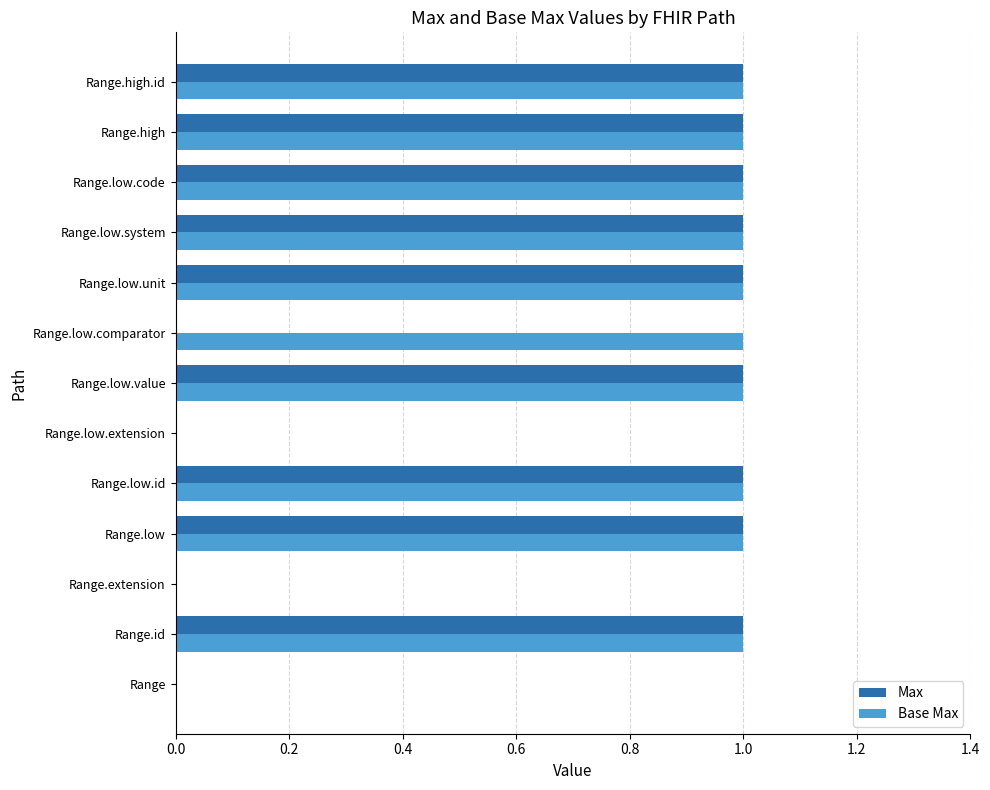

Which series has the largest total across all categories?

Base Max